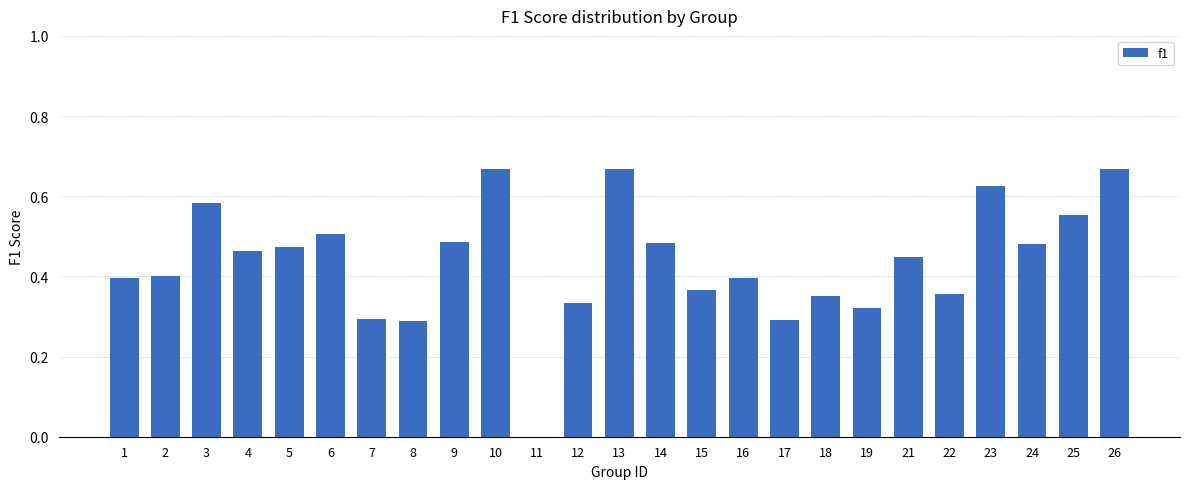

Are the bars horizontal?

No